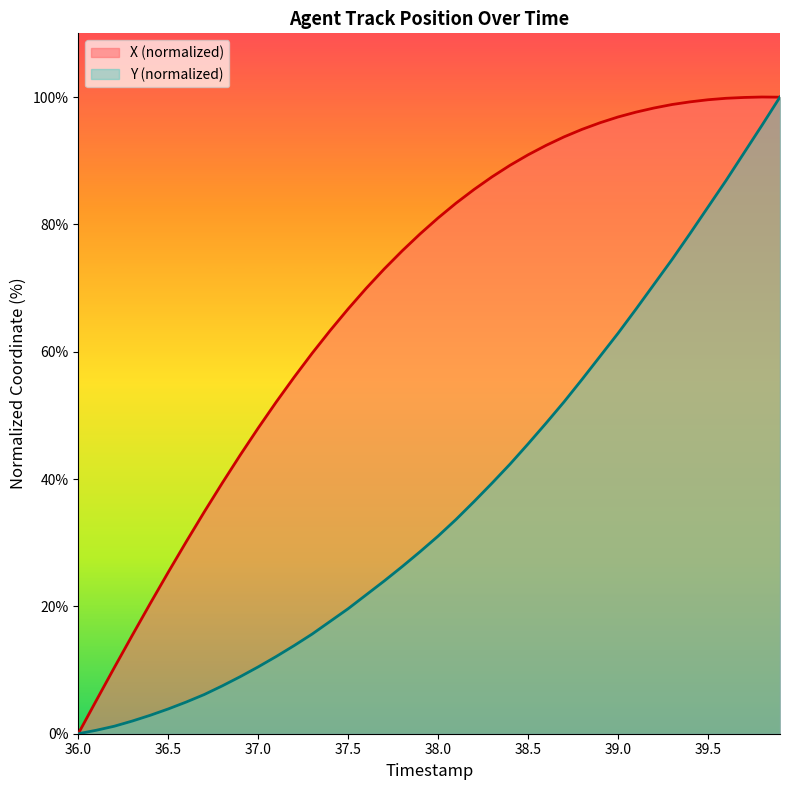

List the series in order of their overall mean, lowest first.

Y (normalized), X (normalized)